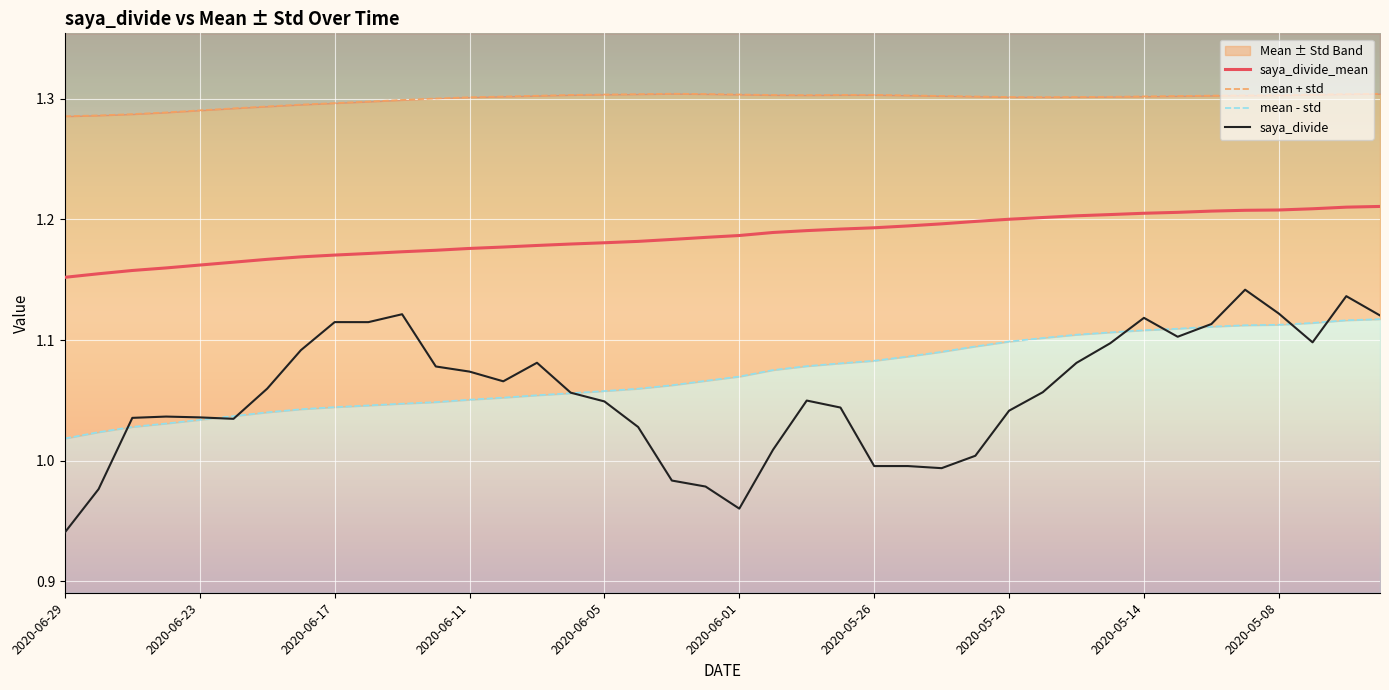

At which label does saya_divide reach its minimum?

2020-06-29